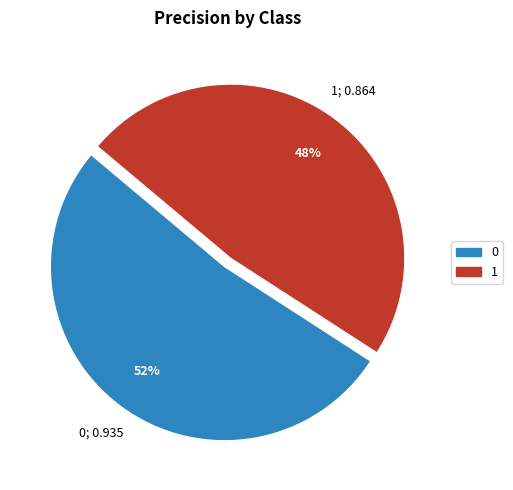

Count the number of slices in the pie.

2